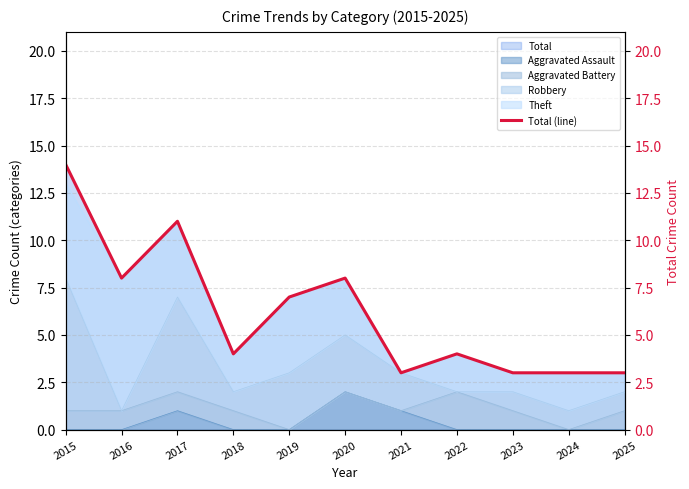

Where is the data nearest to the value 8?

2016